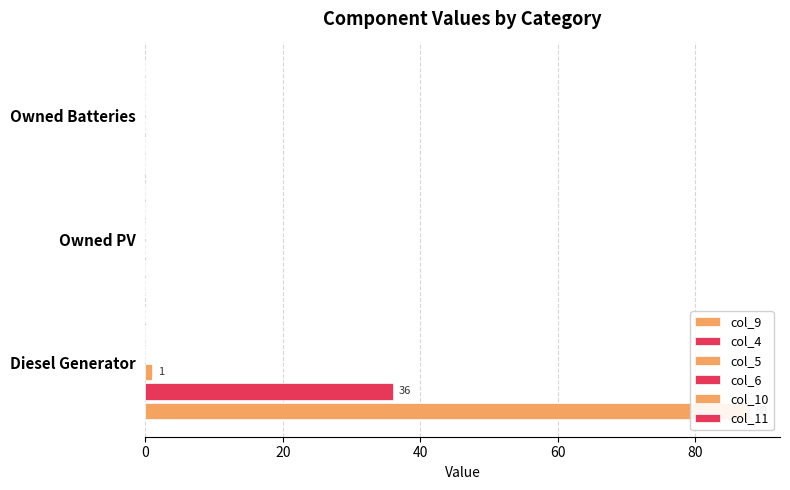

Which series has the largest total across all categories?

col_9